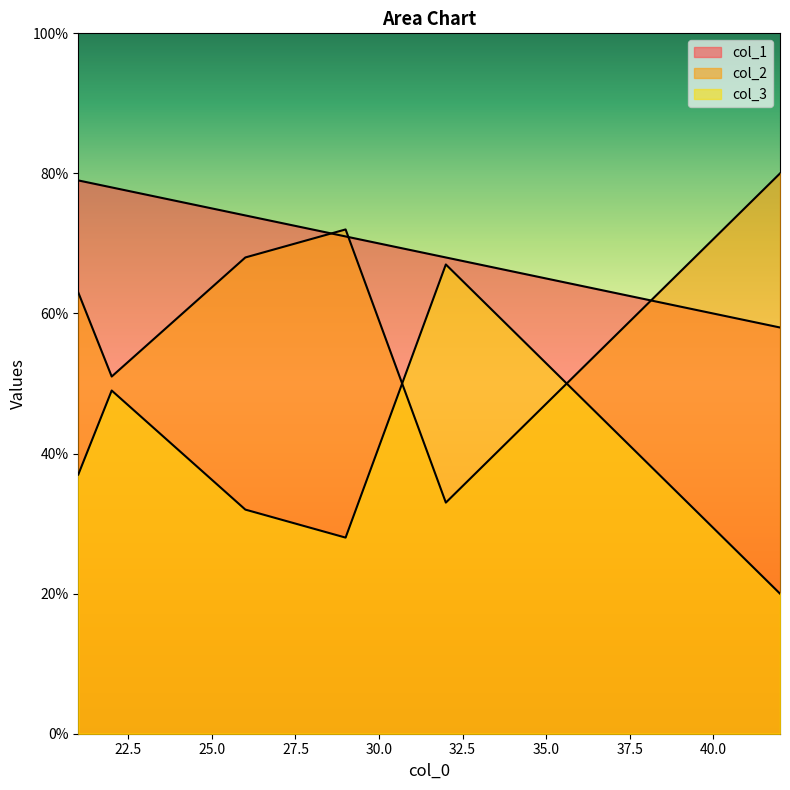

Which series changed the most between 32 and 22?

col_2